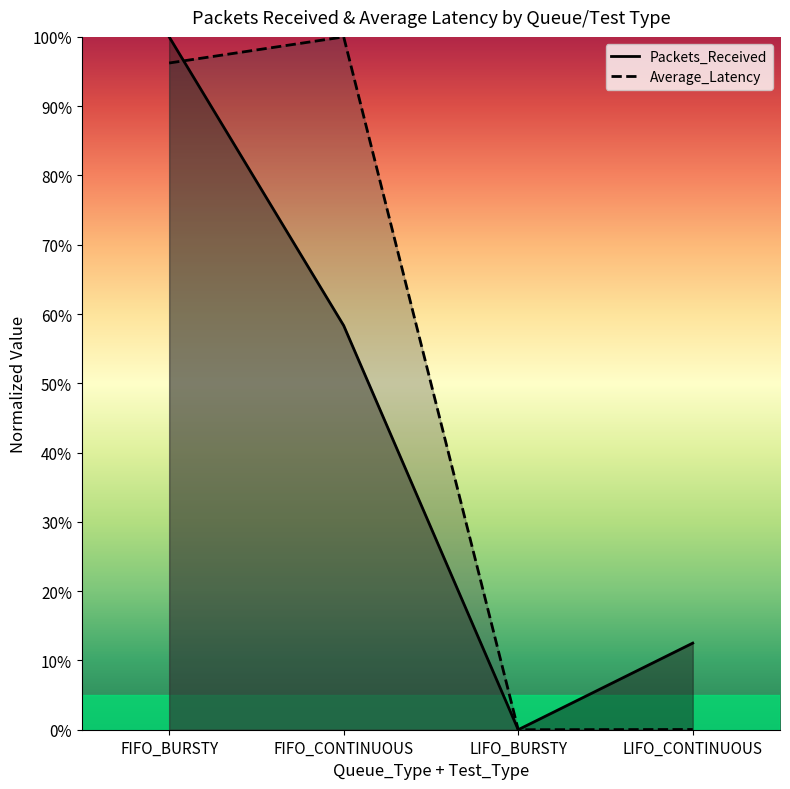

What position from the right is LIFO_CONTINUOUS?

1